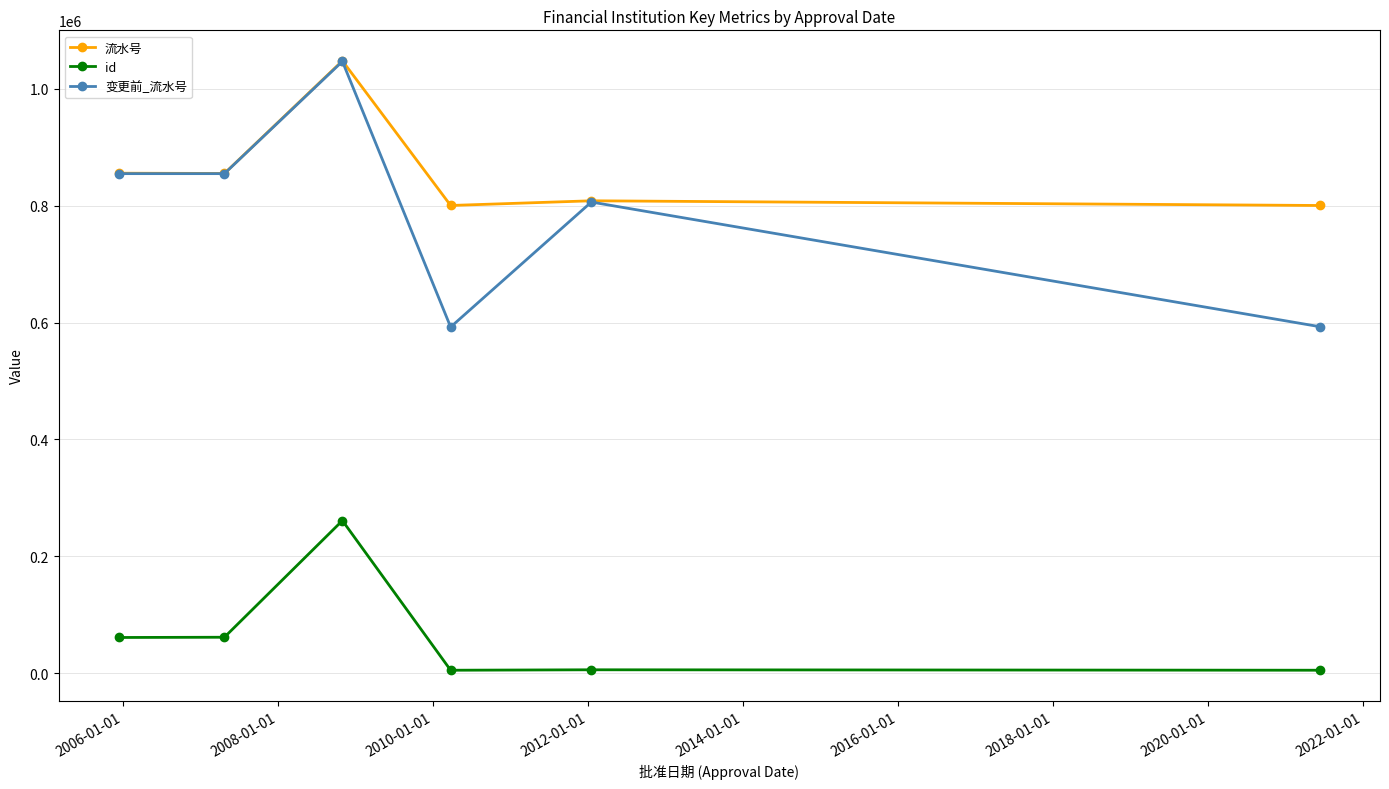

In 变更前_流水号, how many points are higher than both neighbors (excluding endpoints)?

2